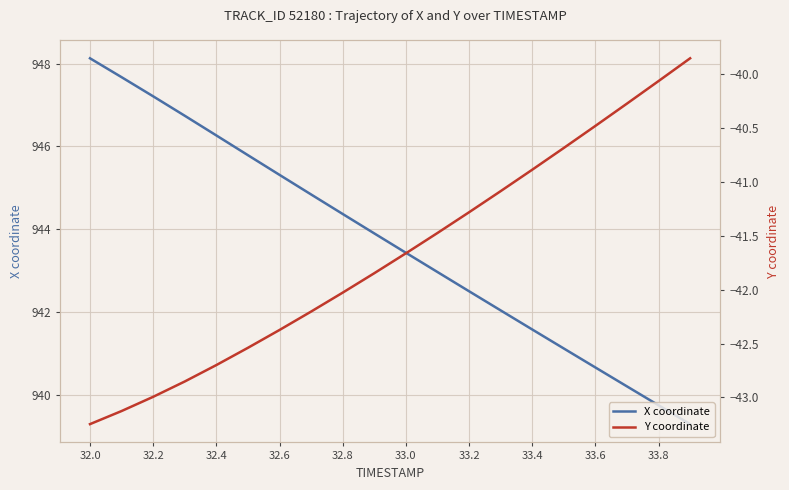

Which category has the highest value in the X coordinate series?

32.0